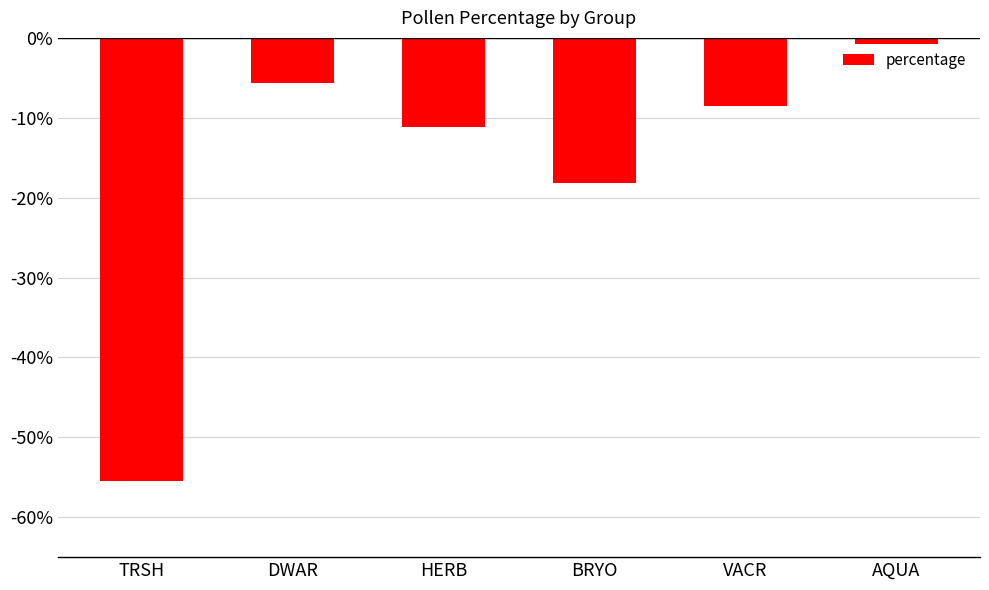

Reading left to right, extract all data points from this chart.

TRSH=-55.5	DWAR=-5.7	HERB=-11.2	BRYO=-18.1	VACR=-8.6	AQUA=-0.7